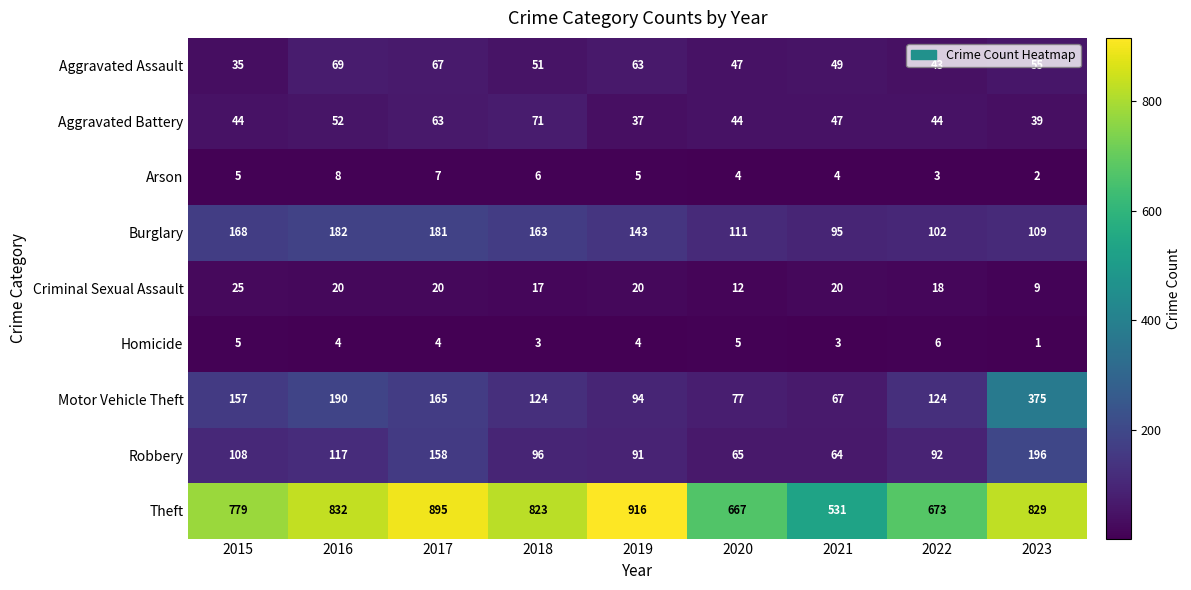

What is the spread (max minus min) of values at 2016?

828